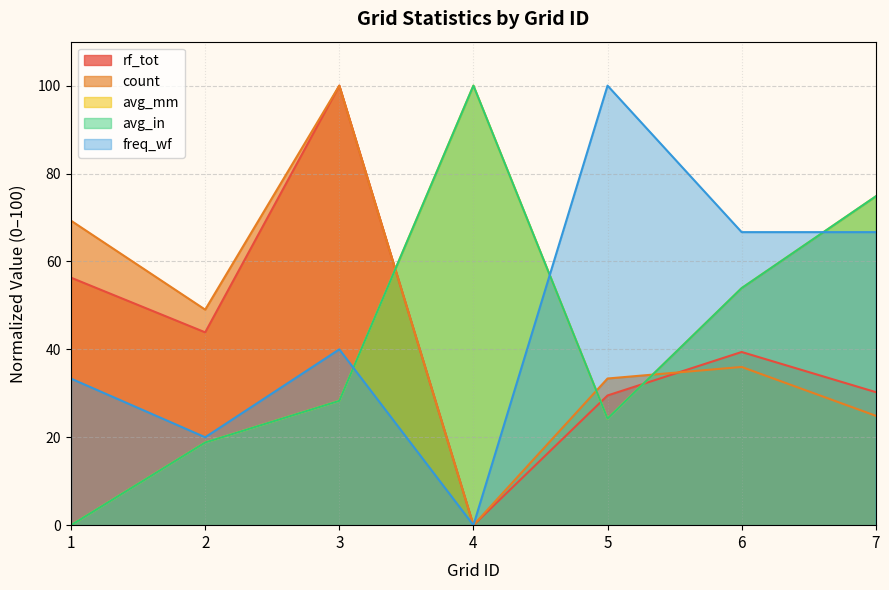

Which series has the widest spread of values?

rf_tot